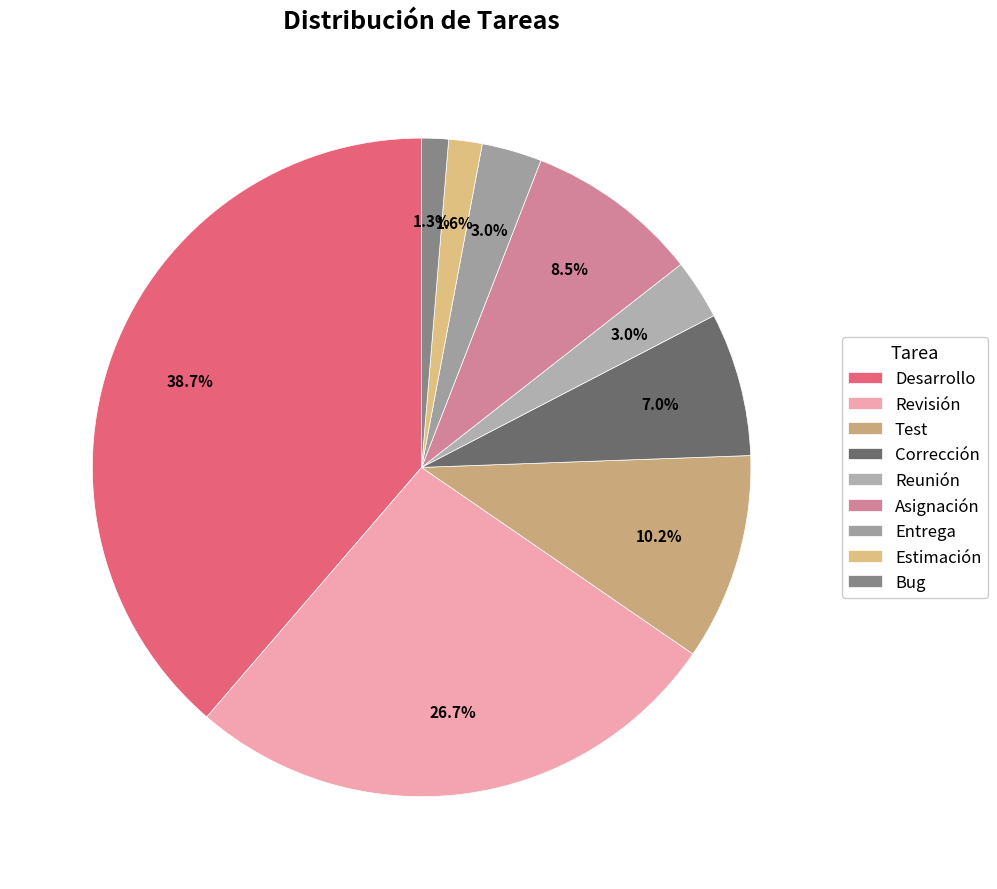

How many segments does this pie chart have?

9